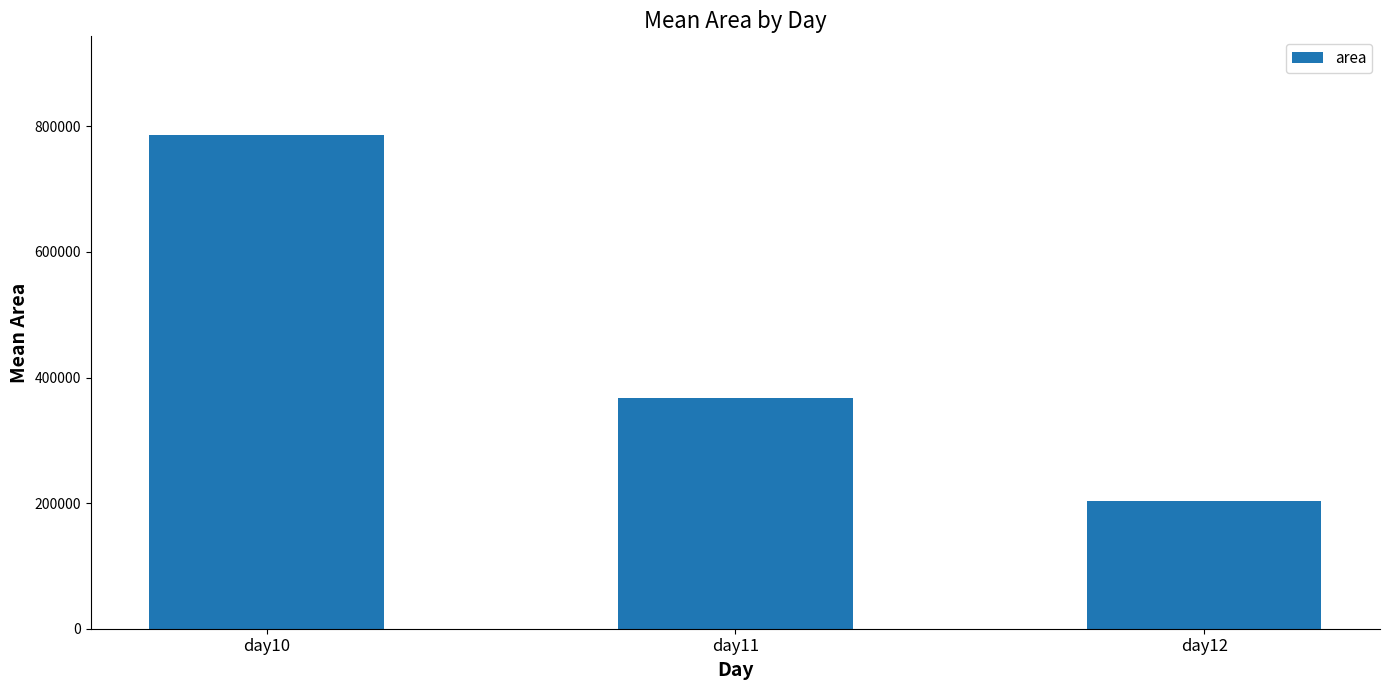

The chart shows a value of 202968.8 at day12. True or false?

True